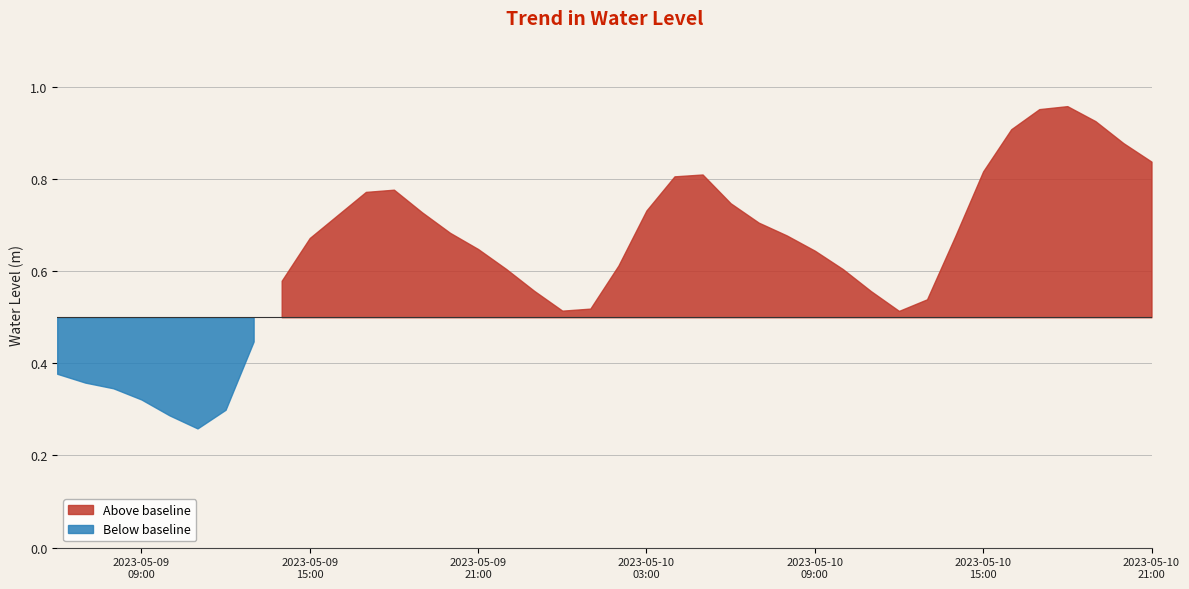

Rank the categories by value from lowest to highest.

2023-05-09 11:00:00, 2023-05-09 10:00:00, 2023-05-09 12:00:00, 2023-05-09 09:00:00, 2023-05-09 08:00:00, 2023-05-09 07:00:00, 2023-05-09 06:00:00, 2023-05-09 13:00:00, 2023-05-10 12:00:00, 2023-05-10 00:00:00, 2023-05-10 01:00:00, 2023-05-10 13:00:00, 2023-05-10 11:00:00, 2023-05-09 23:00:00, 2023-05-09 14:00:00, 2023-05-10 10:00:00, 2023-05-09 22:00:00, 2023-05-10 02:00:00, 2023-05-10 09:00:00, 2023-05-09 21:00:00, 2023-05-09 15:00:00, 2023-05-10 14:00:00, 2023-05-10 08:00:00, 2023-05-09 20:00:00, 2023-05-10 07:00:00, 2023-05-09 16:00:00, 2023-05-09 19:00:00, 2023-05-10 03:00:00, 2023-05-10 06:00:00, 2023-05-09 17:00:00, 2023-05-09 18:00:00, 2023-05-10 04:00:00, 2023-05-10 05:00:00, 2023-05-10 15:00:00, 2023-05-10 21:00:00, 2023-05-10 20:00:00, 2023-05-10 16:00:00, 2023-05-10 19:00:00, 2023-05-10 17:00:00, 2023-05-10 18:00:00